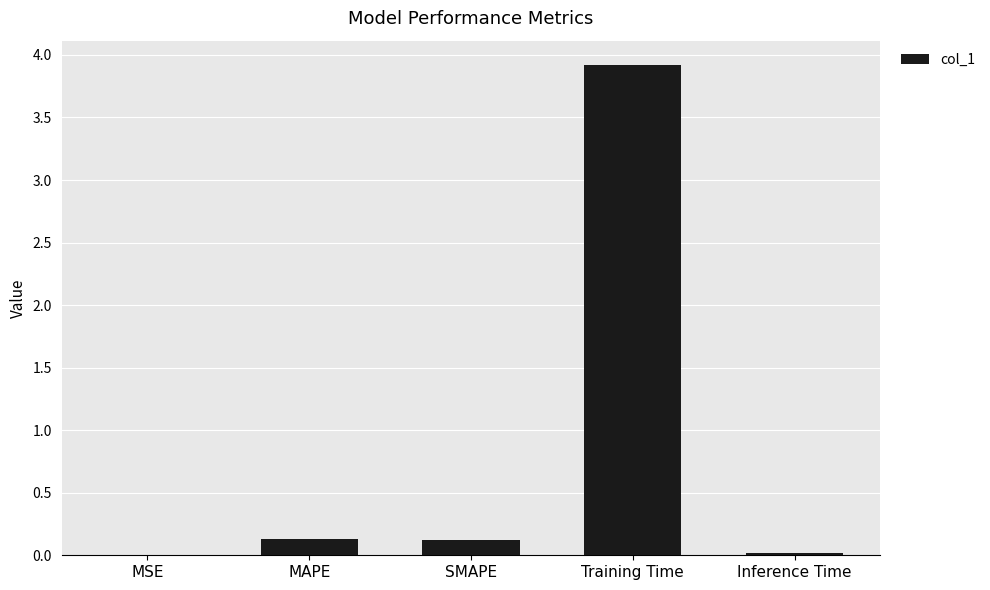

Between MAPE and Inference Time, which is larger?

MAPE